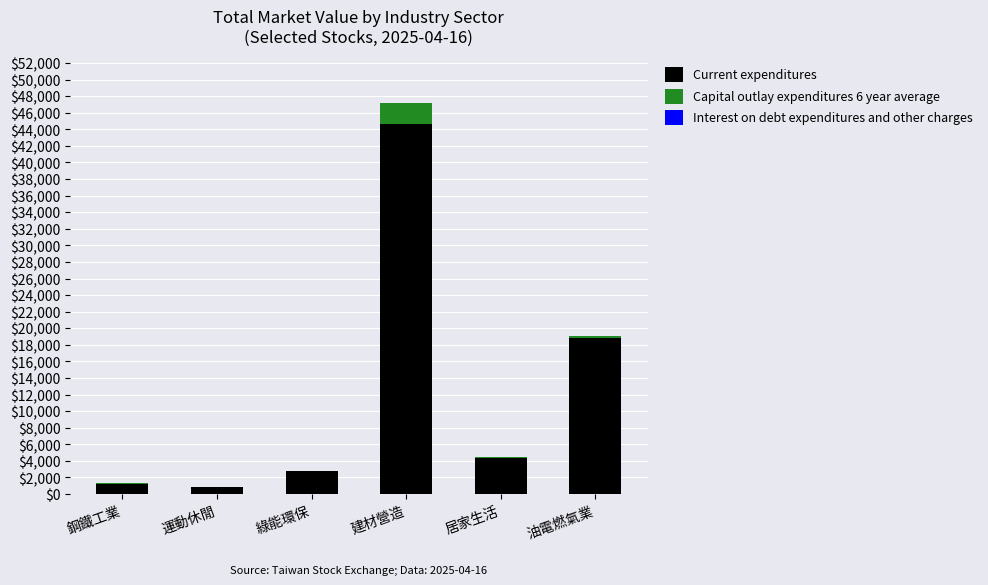

At which category is the sum across all series the highest?

建材營造